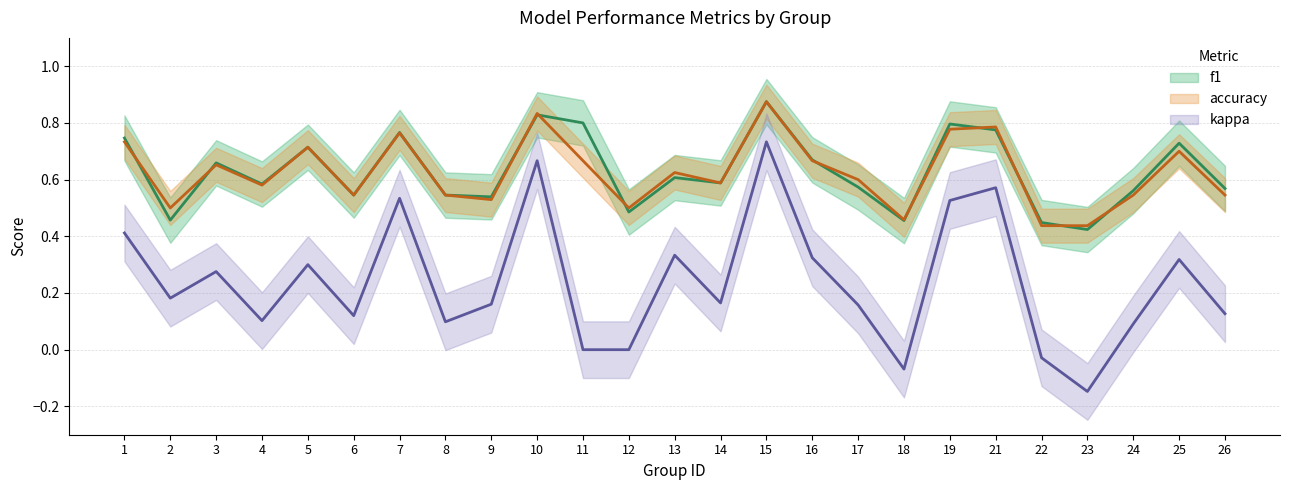

Where is the first local minimum for f1?

2